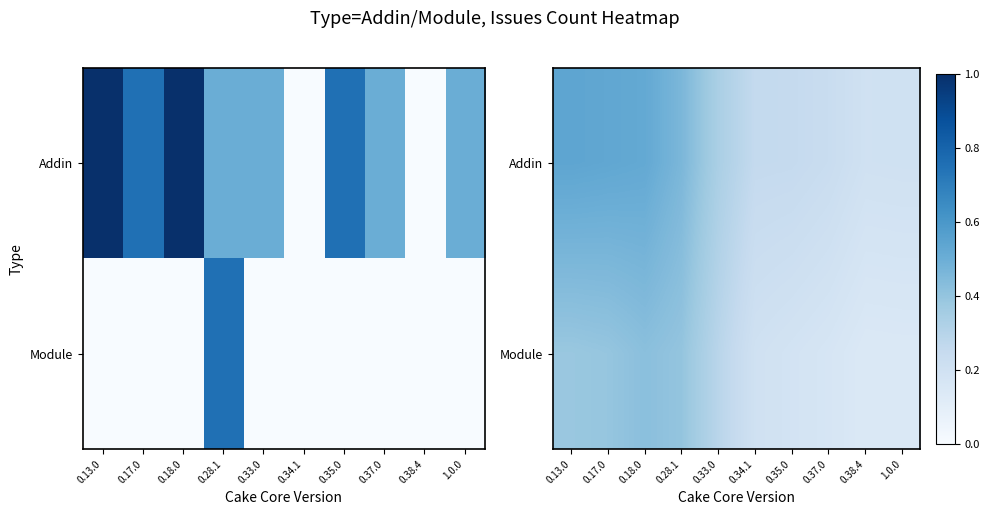

What is the minimum value shown in the chart?

0.1